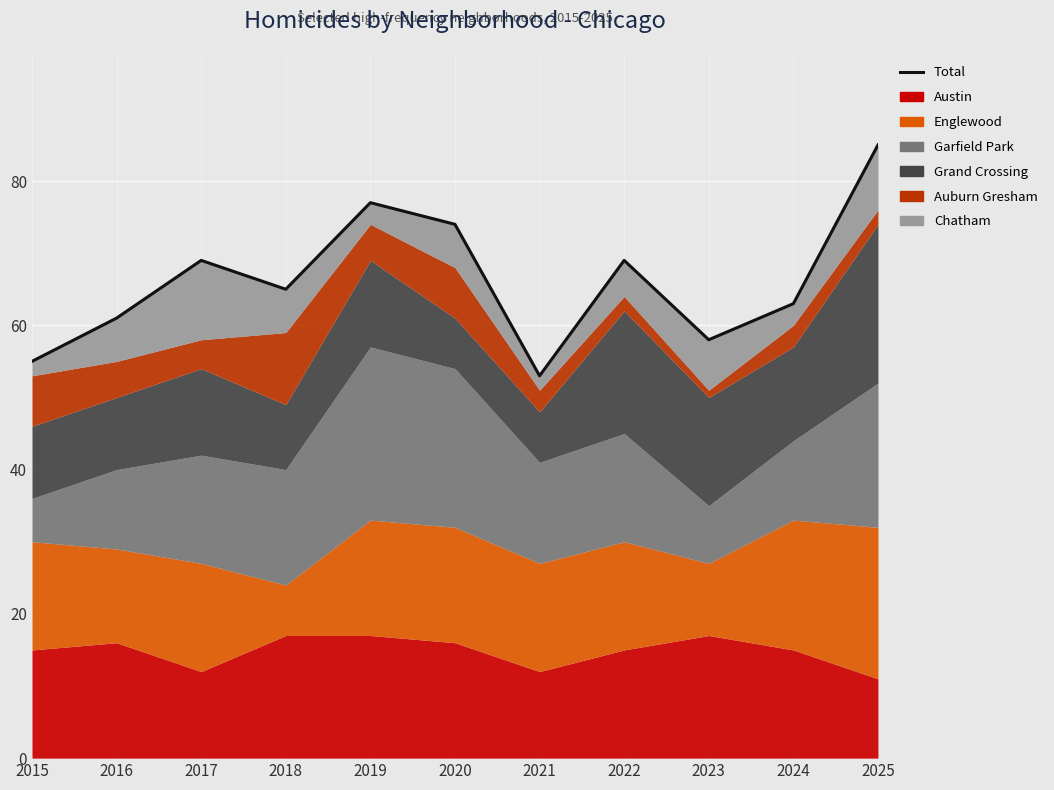

Where does the data first go above 65?

2017